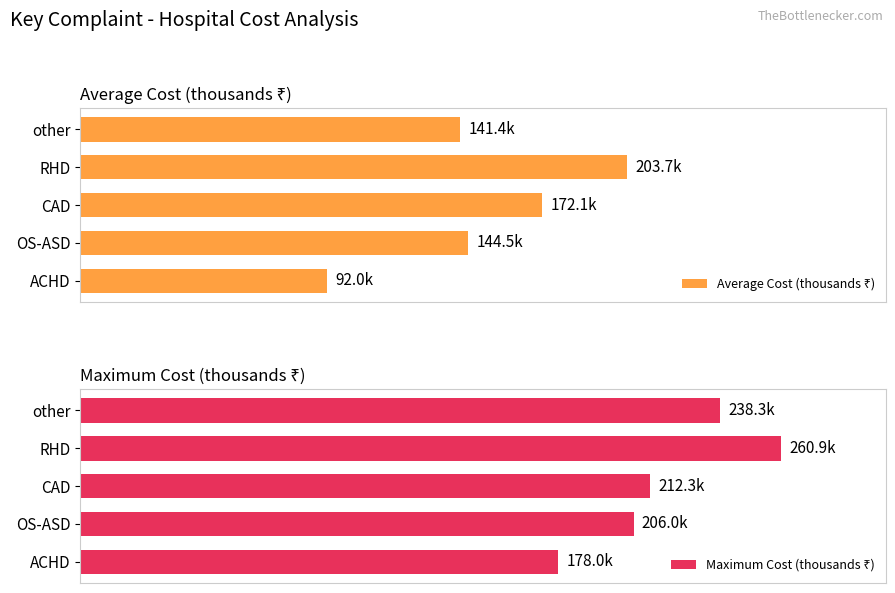

List the series in order of their peak value, highest first.

Maximum Cost (thousands ₹), Average Cost (thousands ₹)